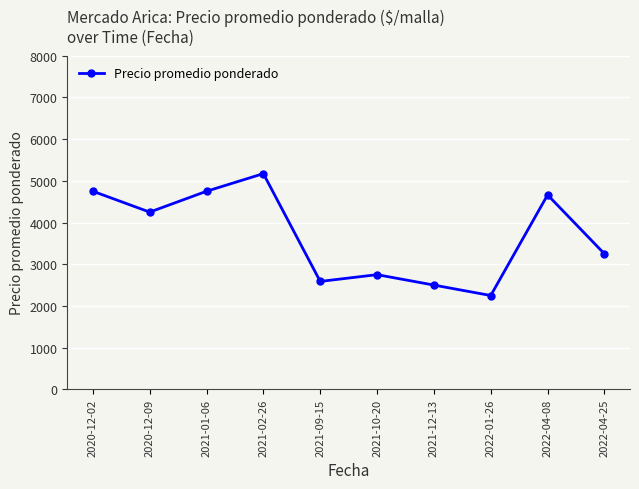

Where is the data nearest to the value 3711?

2022-04-25